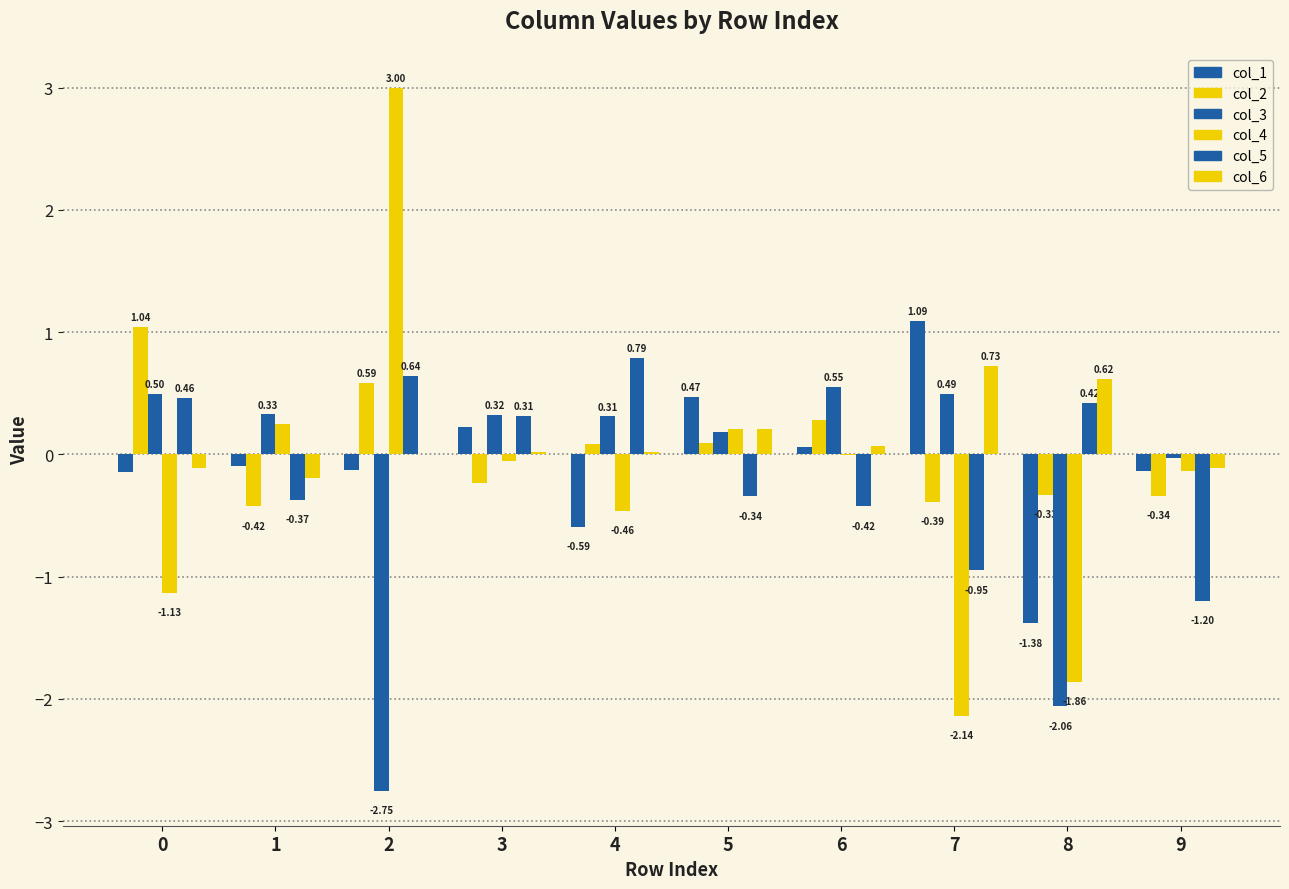

Are the bars grouped side by side (vs. stacked)?

Yes